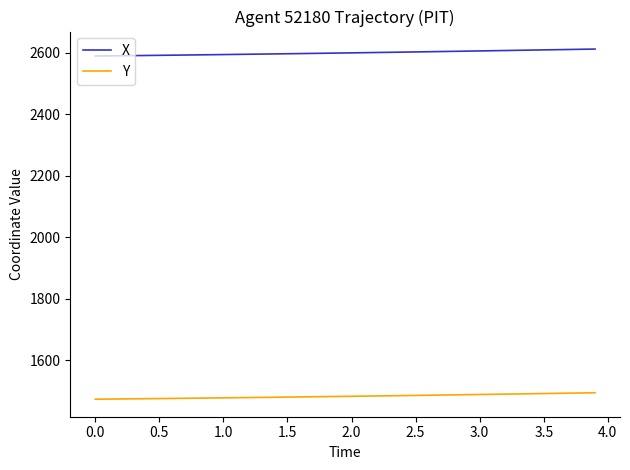

What is the highest value of the Y series?

1494.3